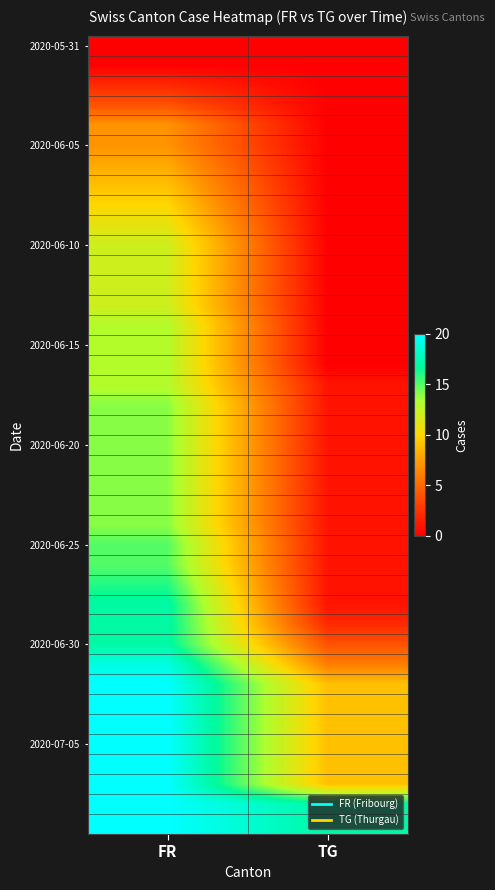

Which has a higher value, TG or FR?

TG